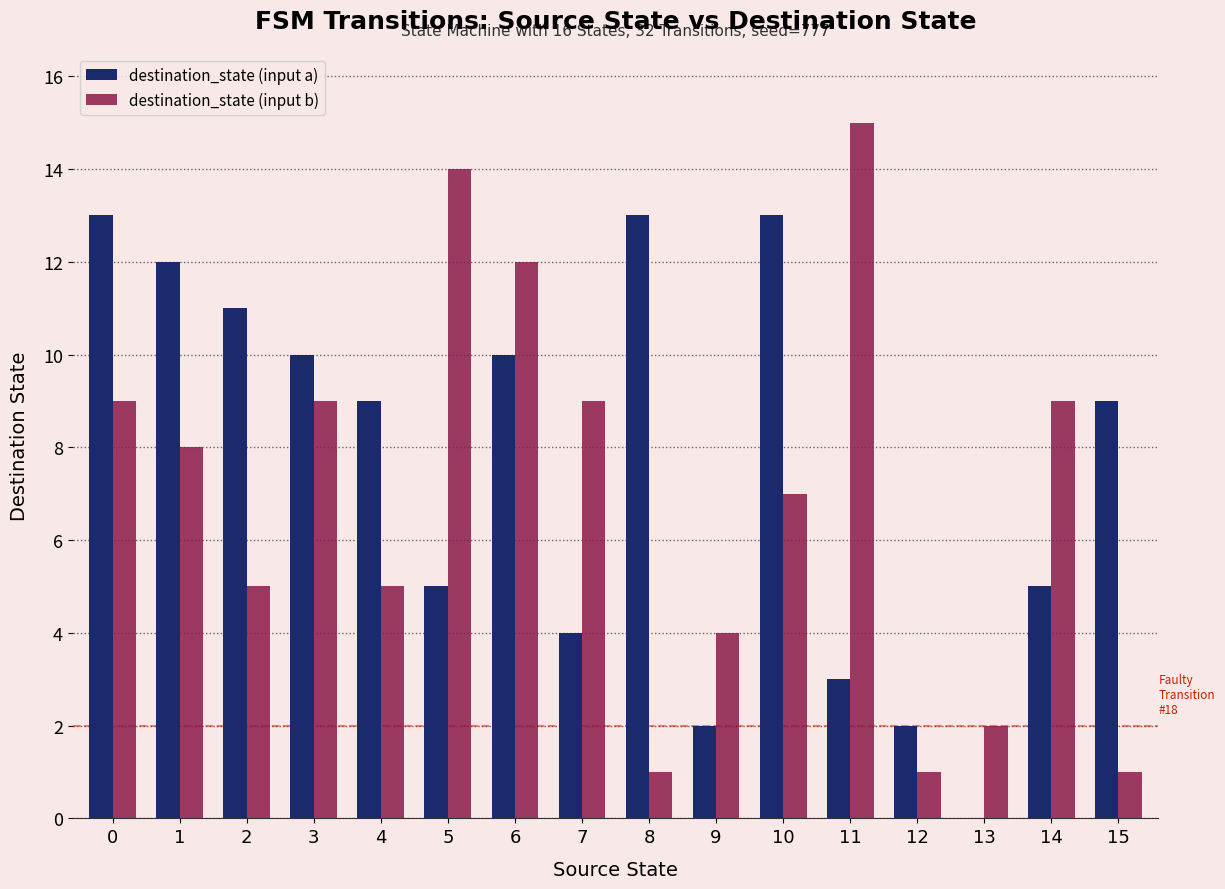

How many groups of bars are there?

16